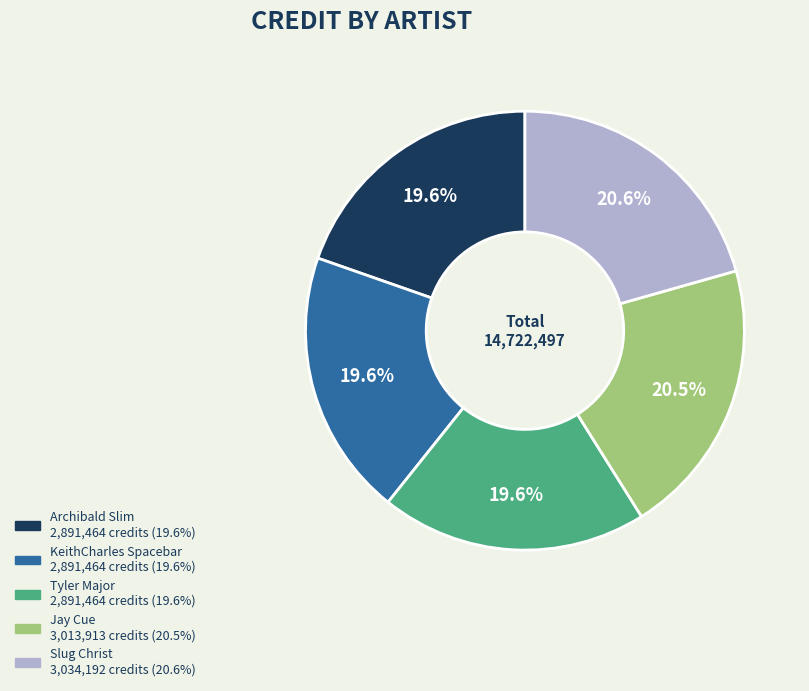

What portion of the pie excludes Tyler Major?

80.4%